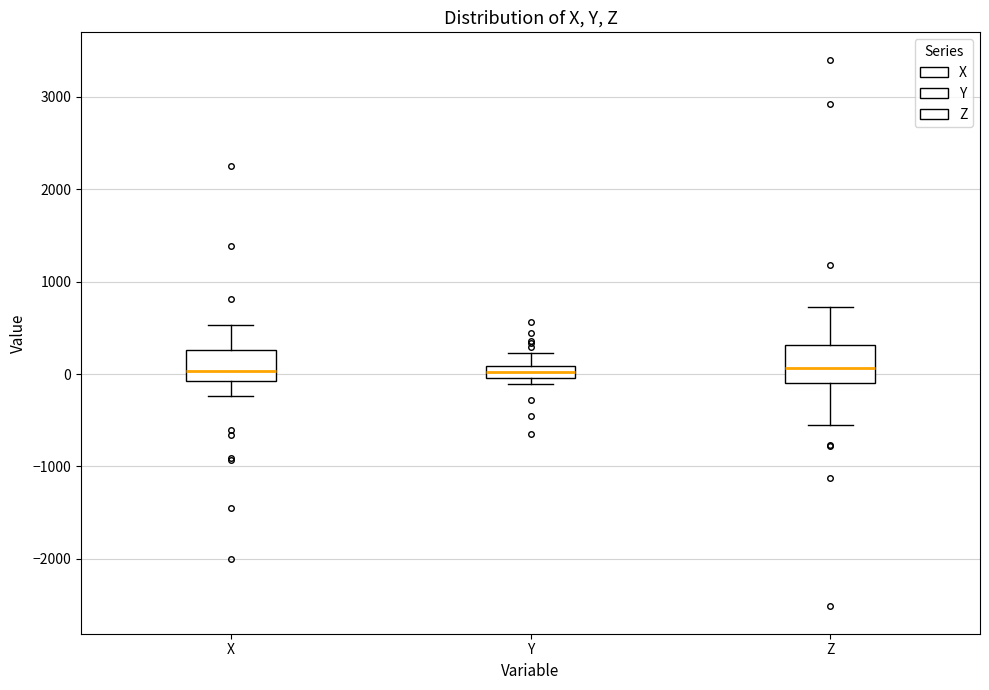

Where is the lower edge of the box for X on the y-axis? The values are not printed on the chart, so give them approximately, as read against the axis.

-100